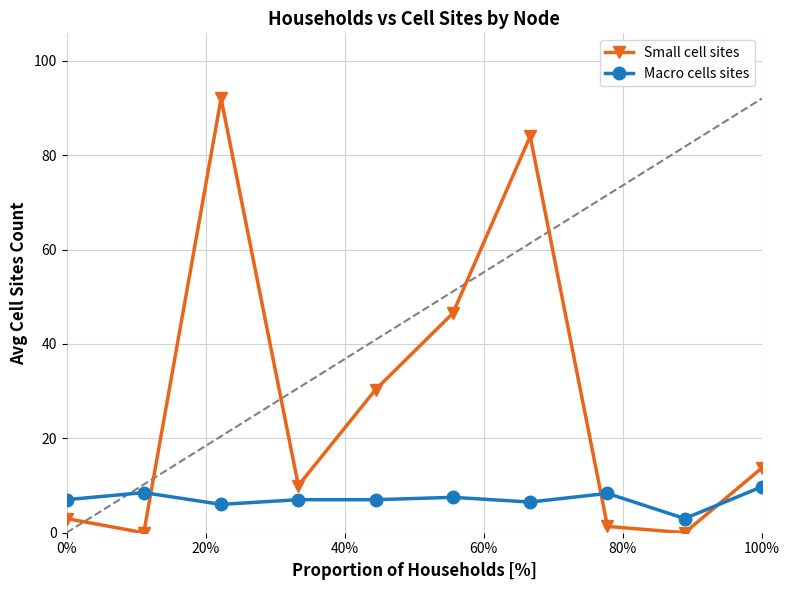

Which series has the largest range (max minus min)?

Small cell sites